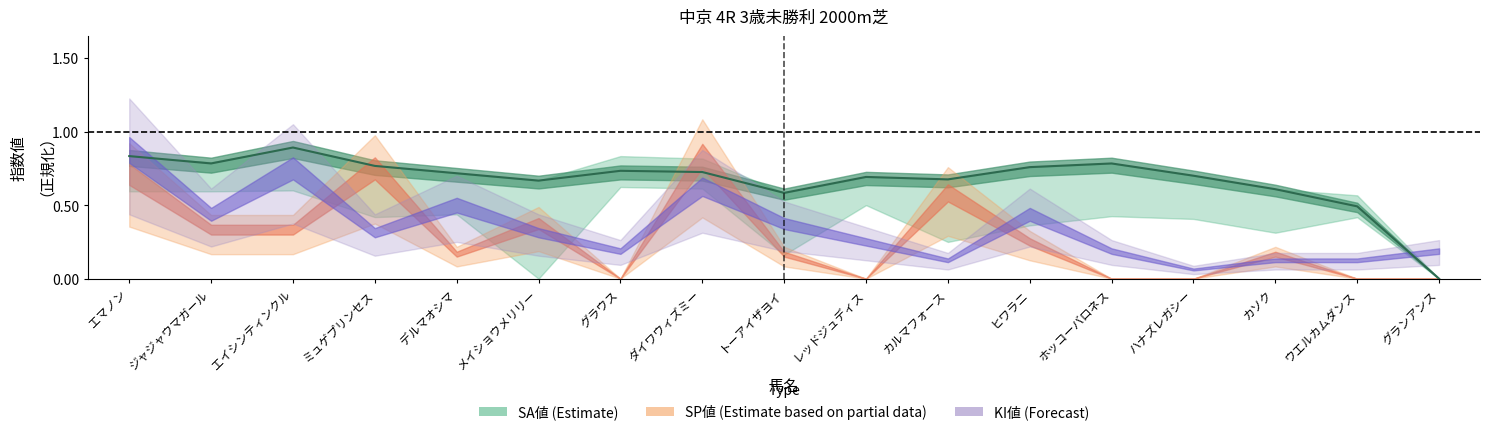

Reading left to right, list all the values displayed in this chart.

エマノン=0.8	ジャジャウマガール=0.8	エイシンティンクル=0.9	ミュゲプリンセス=0.8	デルマオシマ=0.7	メイショウメリリー=0.7	グラウス=0.7	ダイワウィズミー=0.7	トーアイザヨイ=0.6	レッドジュディス=0.7	カルマフォース=0.7	ヒワラニ=0.8	ホッコーバロネス=0.8	ハナズレガシー=0.7	カソク=0.6	ウエルカムダンス=0.5	グランアンス=0.0